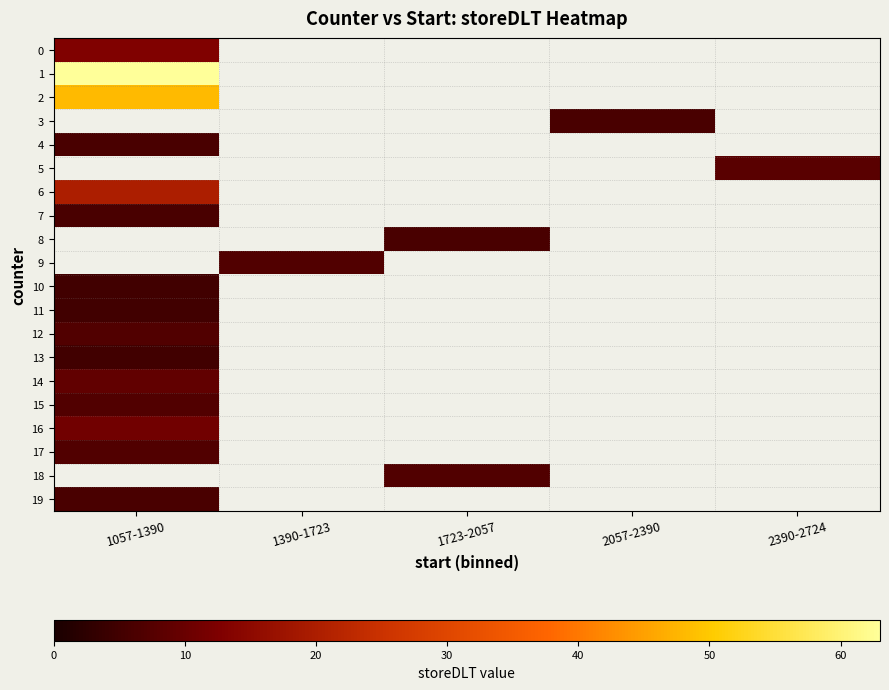

What is the maximum value shown in the chart?

63.0